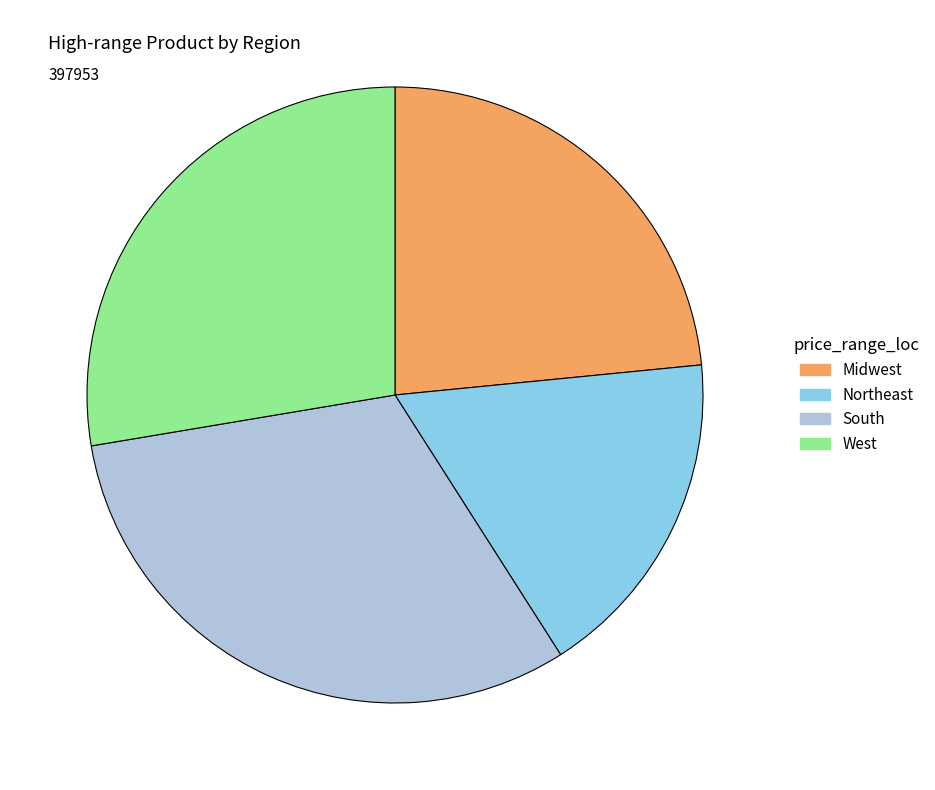

Is the sum of West and Midwest greater than half?

Yes